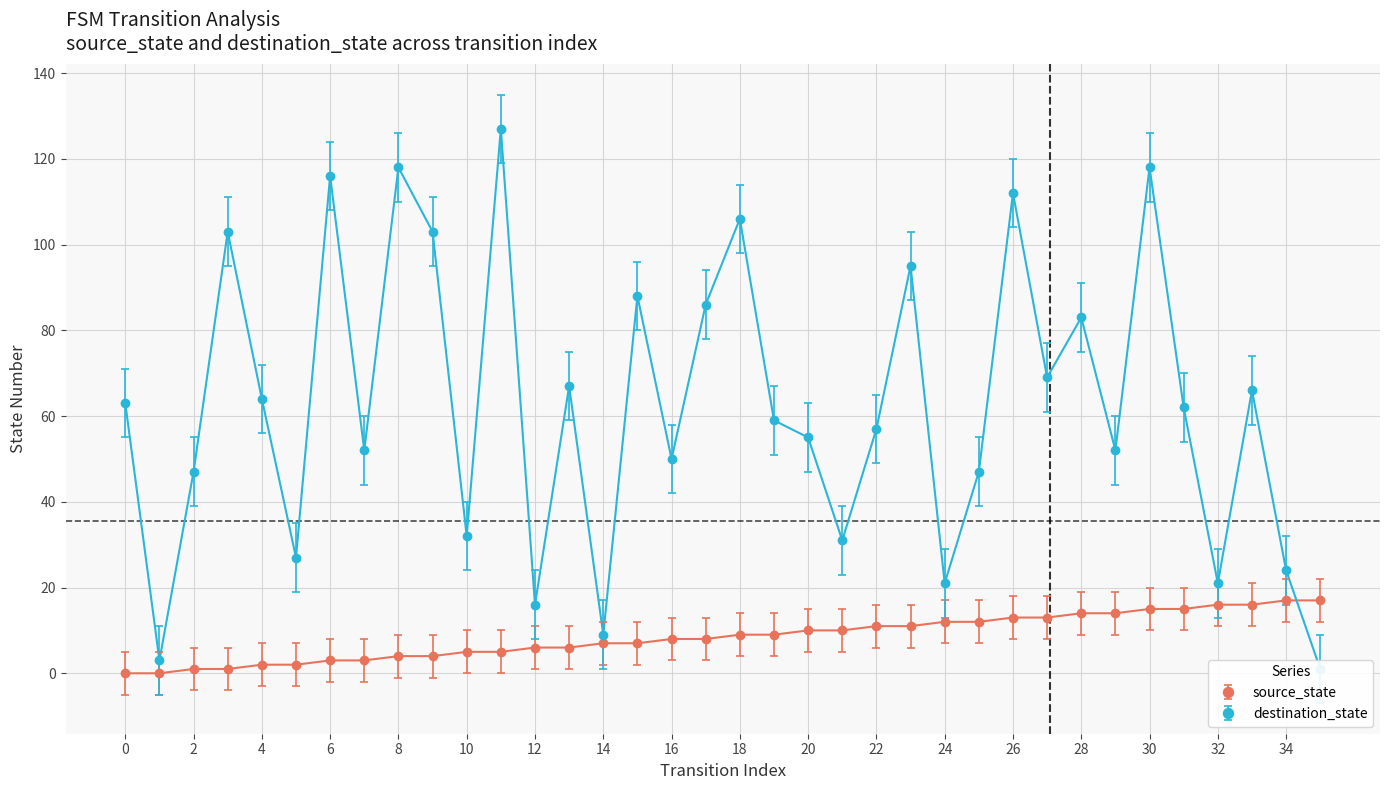

How many data points in source_state are less than 9?

18